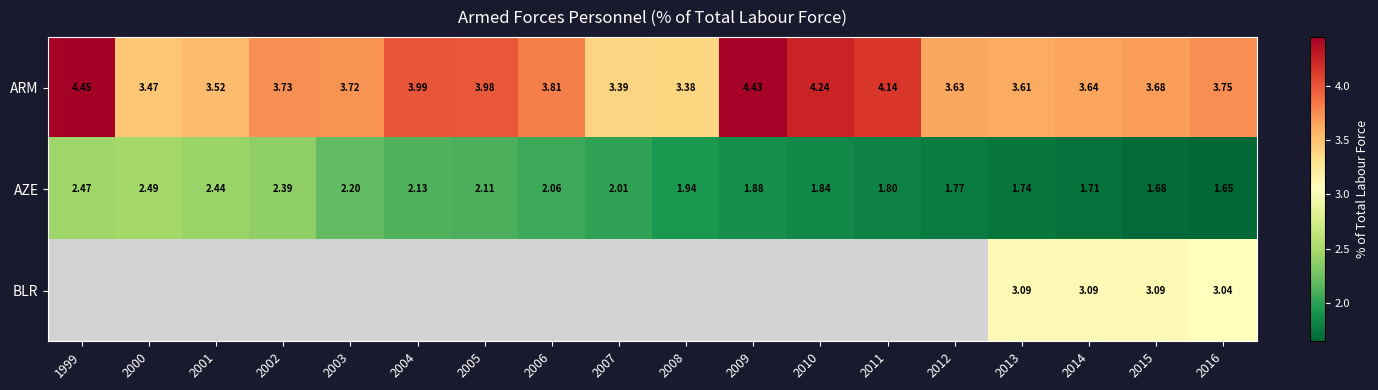

Is it true that BLR equals 3.1 at 2014?

True